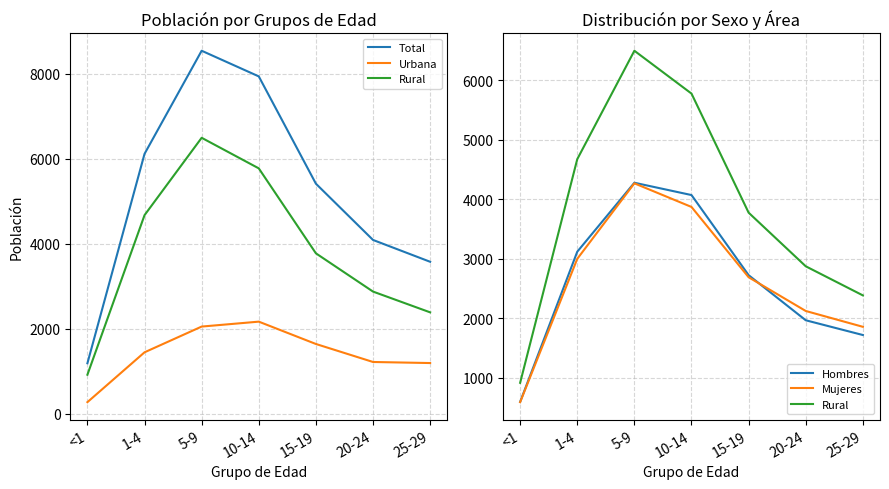

What is the sum of all Rural values?

26896